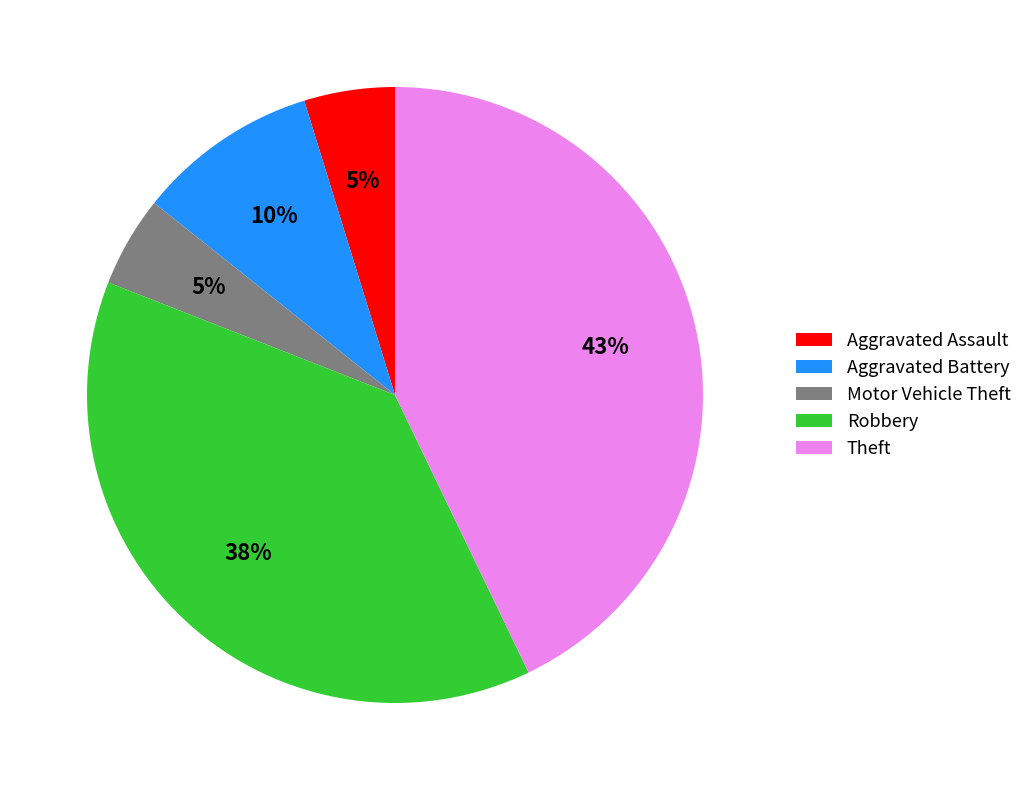

How many slices are in this pie chart?

5